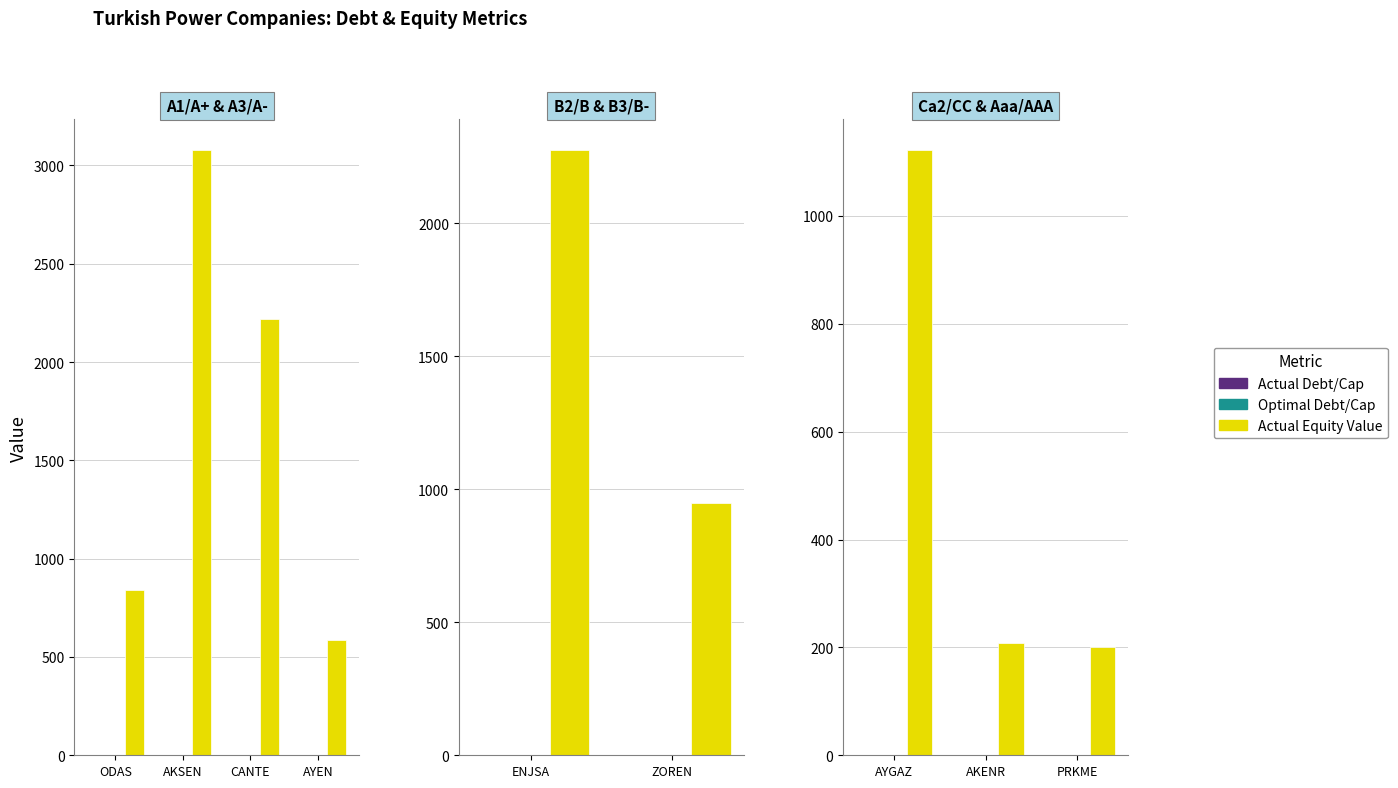

What are all the series names shown in the legend?

Actual Debt/Cap, Optimal Debt/Cap, Actual Equity Value